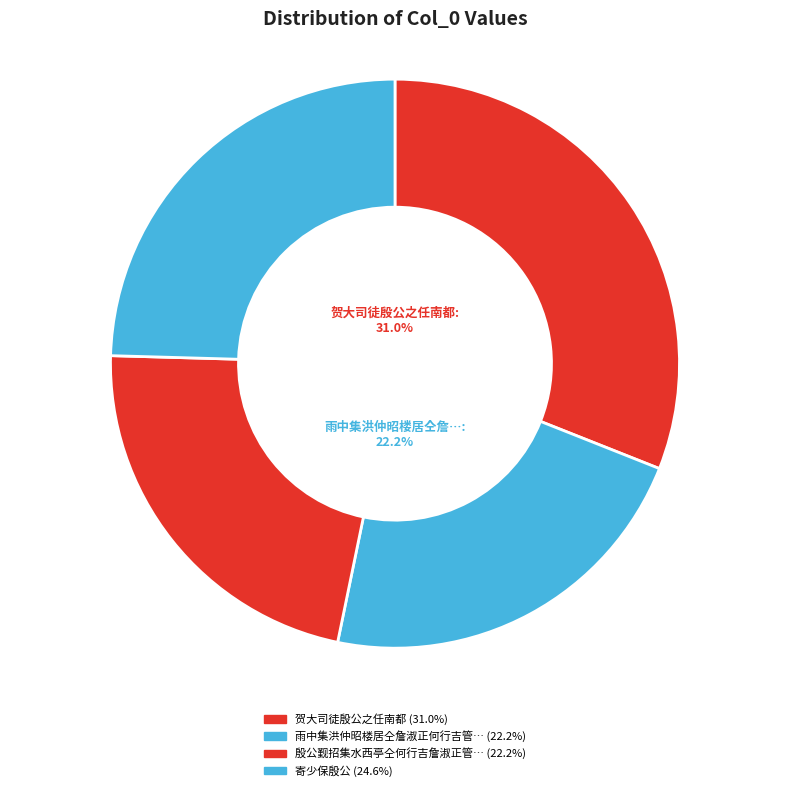

Count the number of slices in the pie.

4